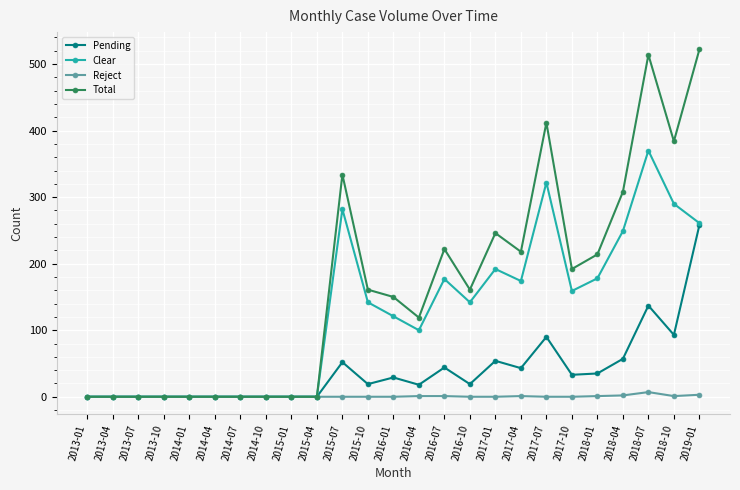

Is it true that Total equals 196 at 2016-04?

False